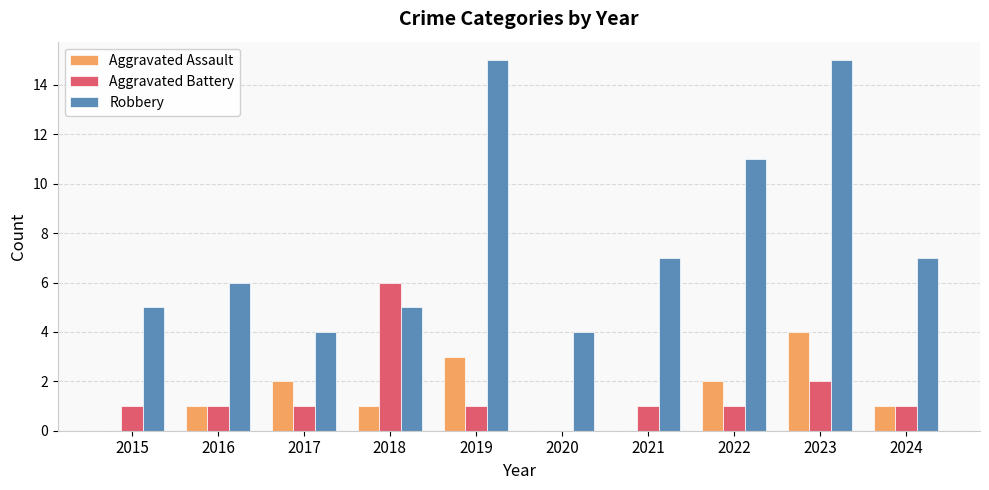

Which series has the largest total across all categories?

Robbery